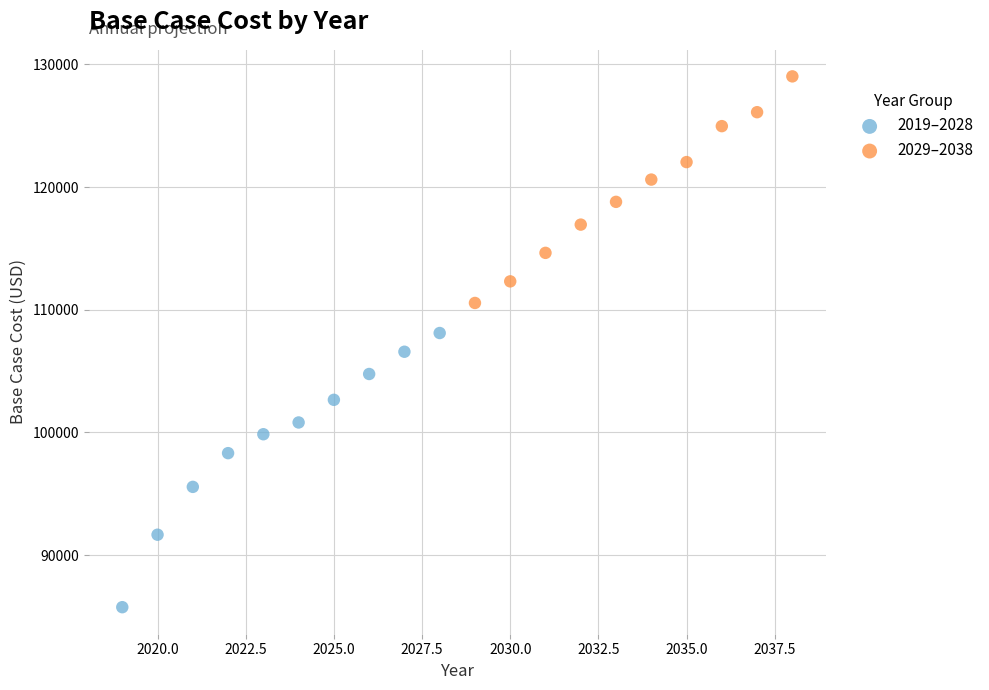

What are all the series names shown in the legend?

2019–2028, 2029–2038